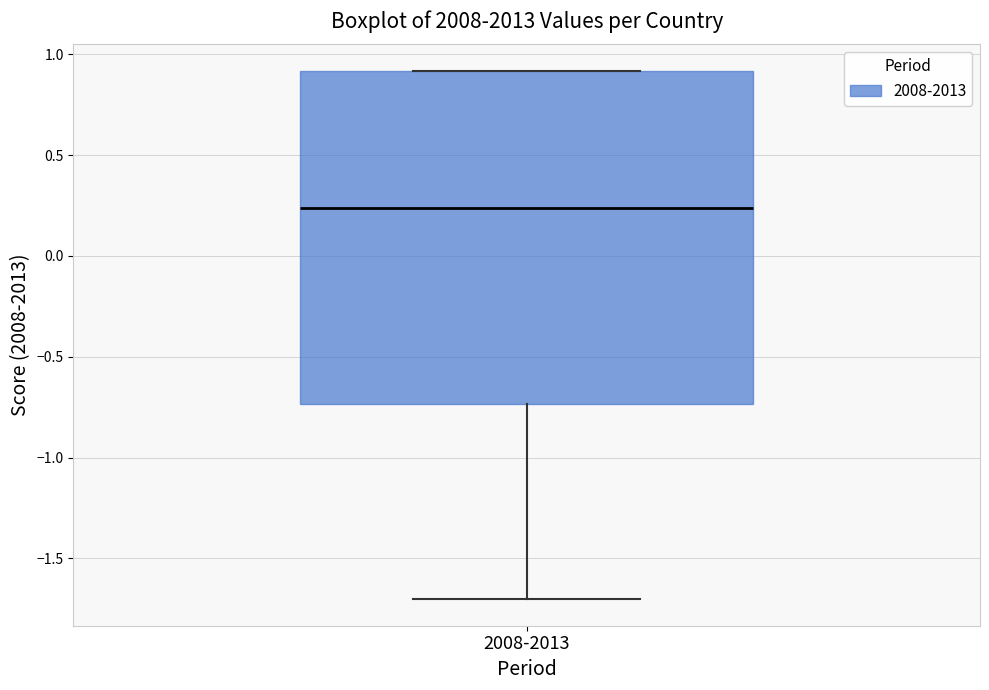

Read this box plot against the y-axis: the position of the median line, the range covered by the box, and the ends of both whiskers. The values are not printed on the chart, so give them approximately, as read against the axis.

median 0.25, box -0.75 to 0.90, whiskers -1.70 to 0.90